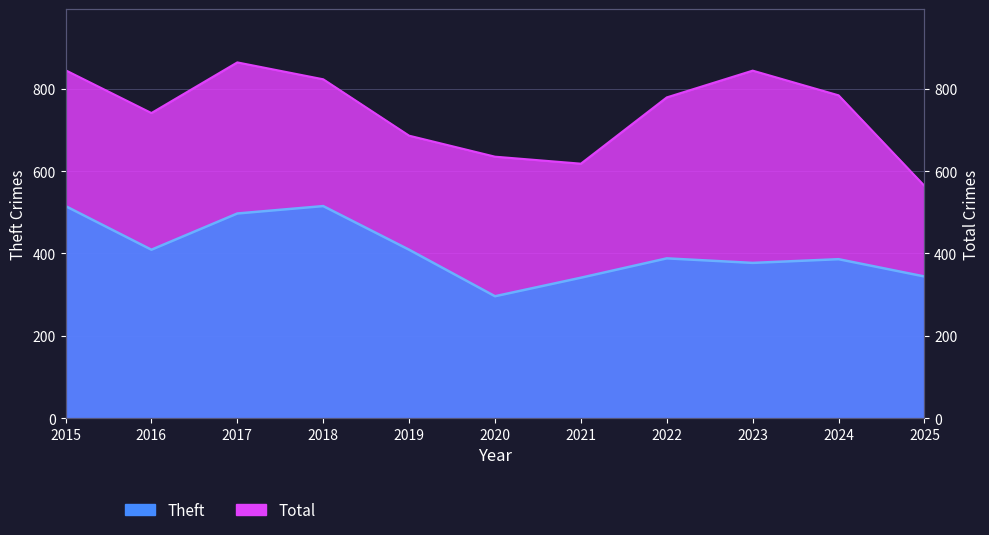

Where does the Total series first go above 779?

2015